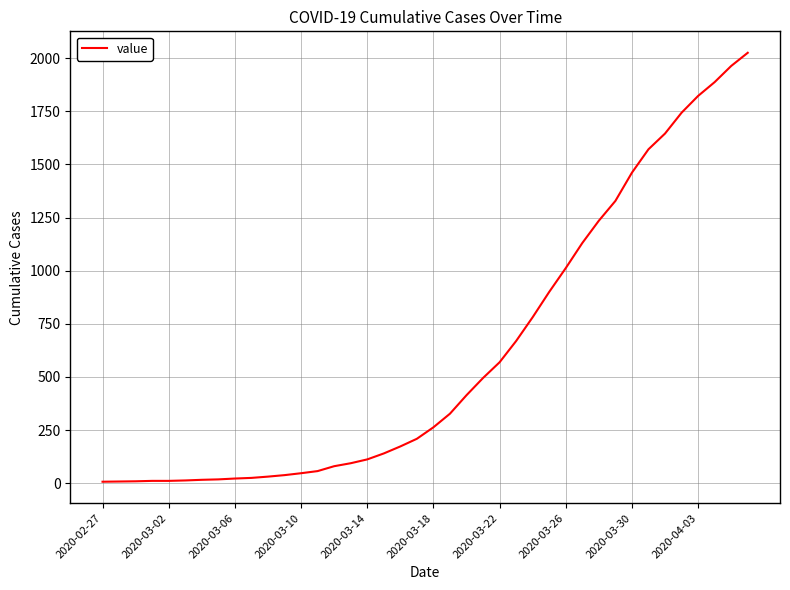

What is the greatest value displayed?

2025